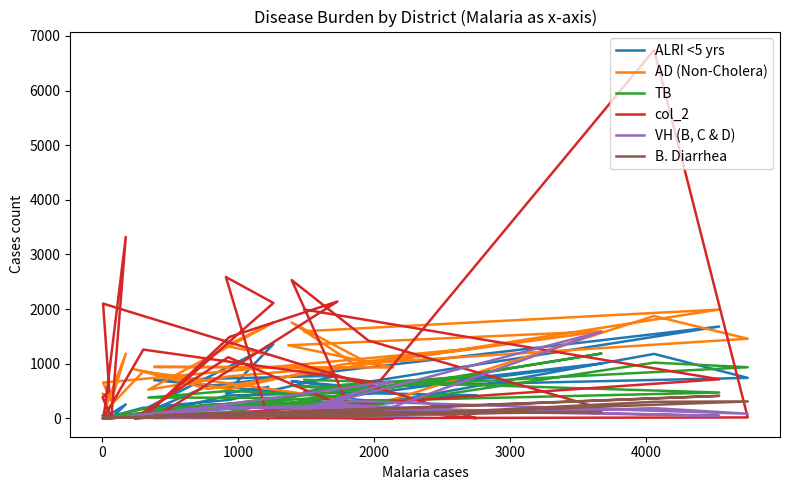

How many intersections are there between col_2 and VH (B, C & D)?

9